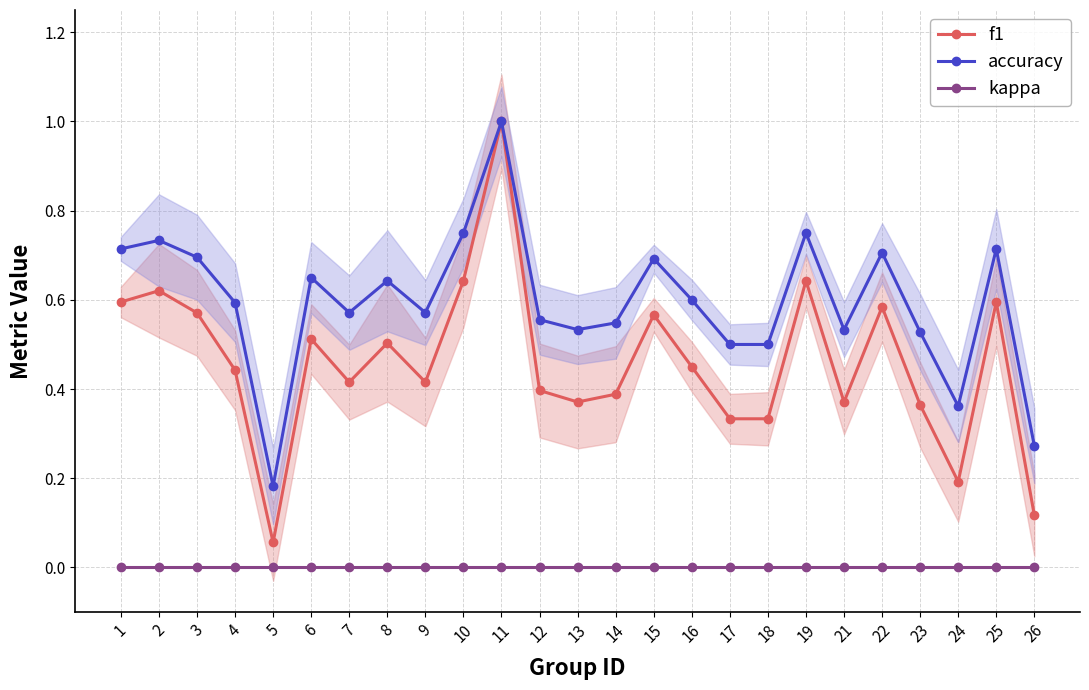

Does the chart display data point markers on the line(s)?

Yes